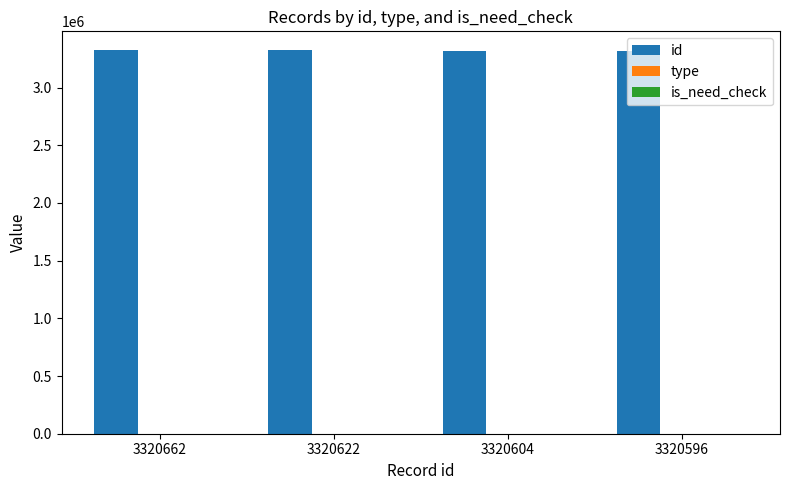

The id series shows 4594354 at 3320662. True or false?

False